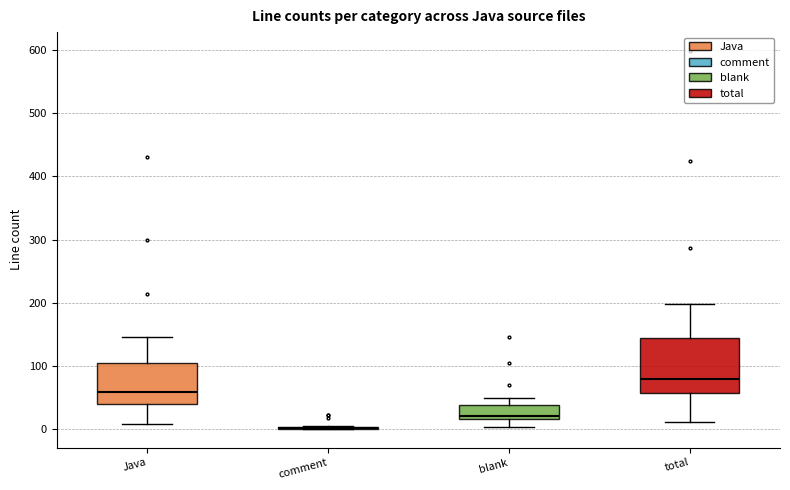

Which box is the tallest, from its lower edge to its upper edge?

total